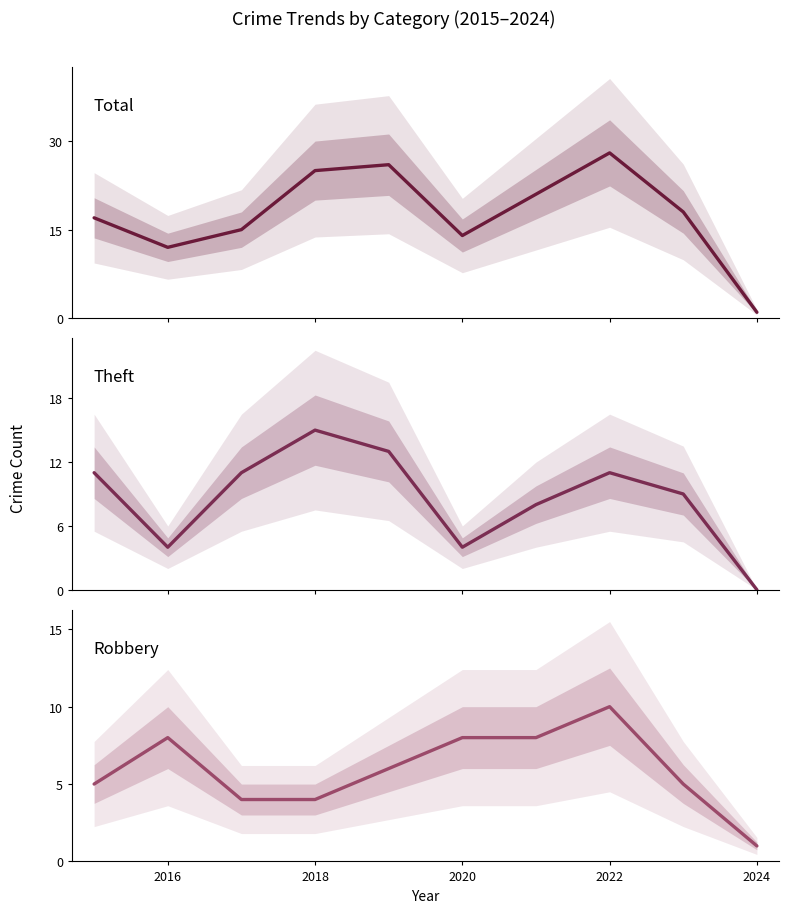

List the series in order of their overall mean, lowest first.

Robbery, Theft, Total